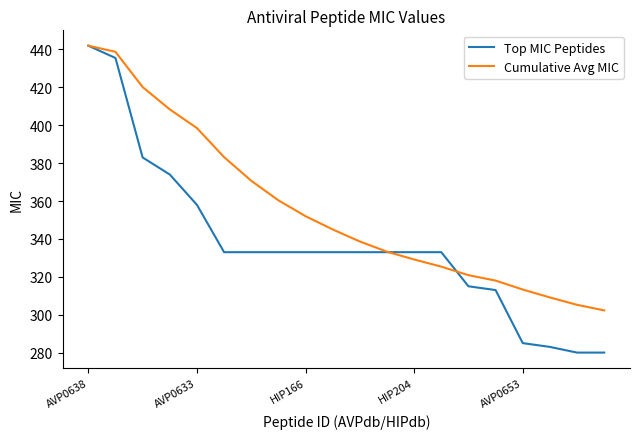

List the series in order of their overall mean, highest first.

Cumulative Avg MIC, Top MIC Peptides